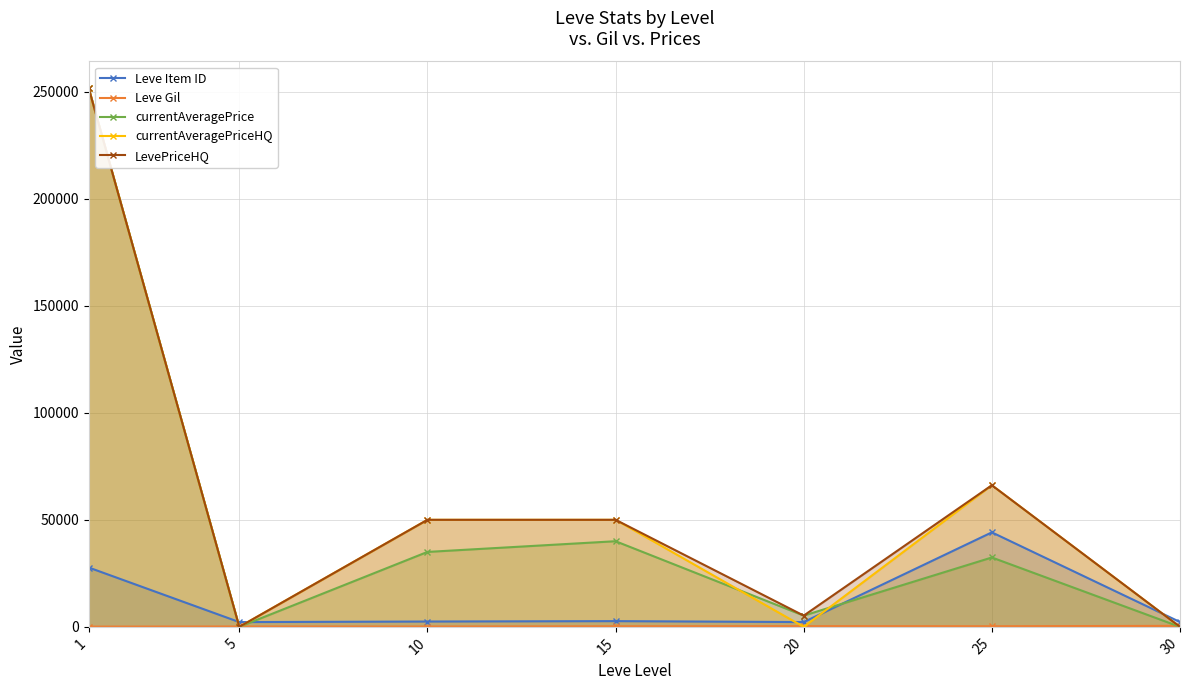

Which series ends up on top after the final intersection of Leve Item ID and currentAveragePriceHQ?

Leve Item ID